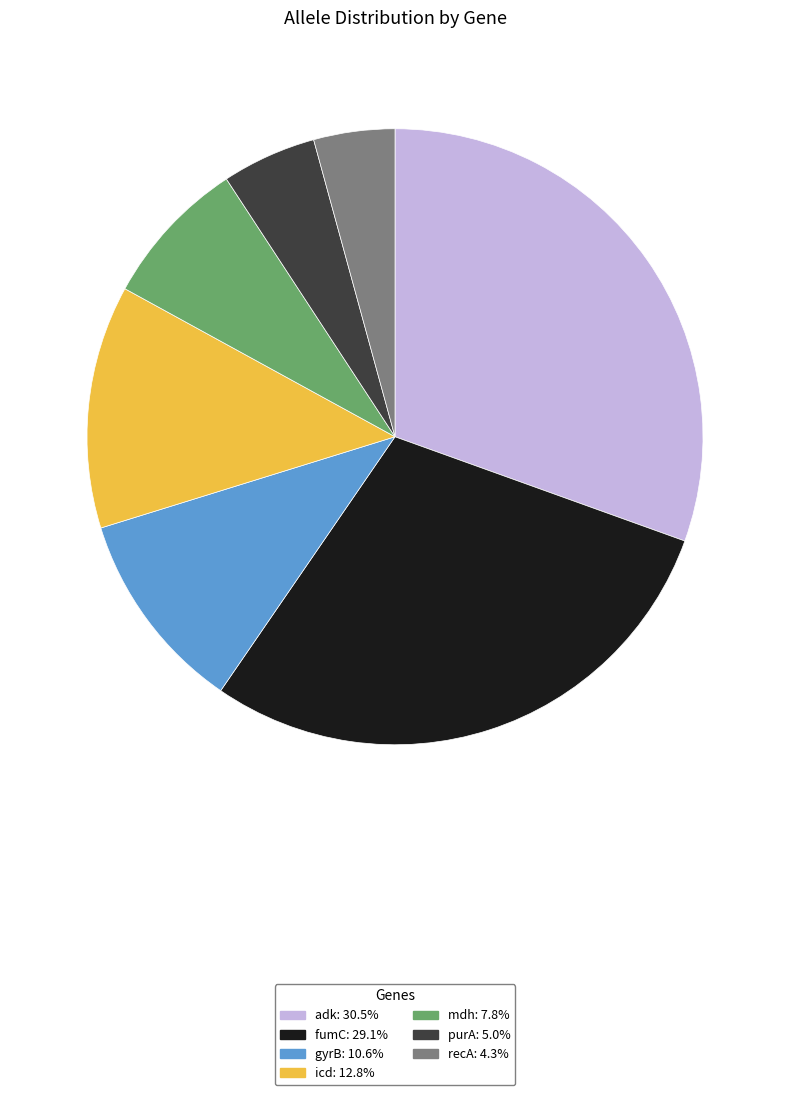

Count the number of slices in the pie.

7